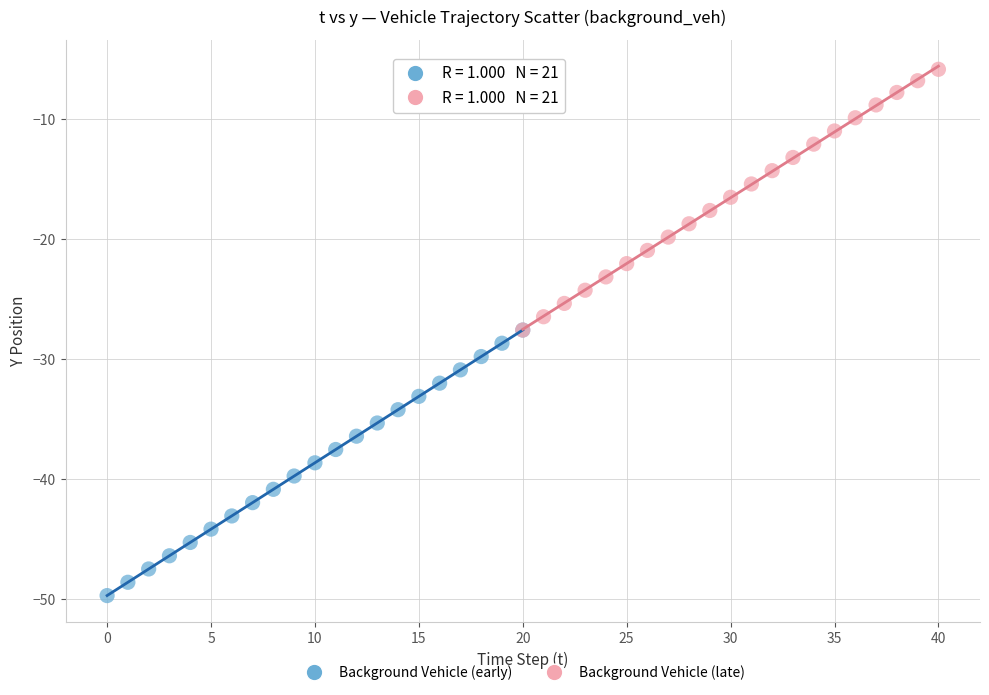

Which series contains the lowest Y value?

Background Vehicle (early)